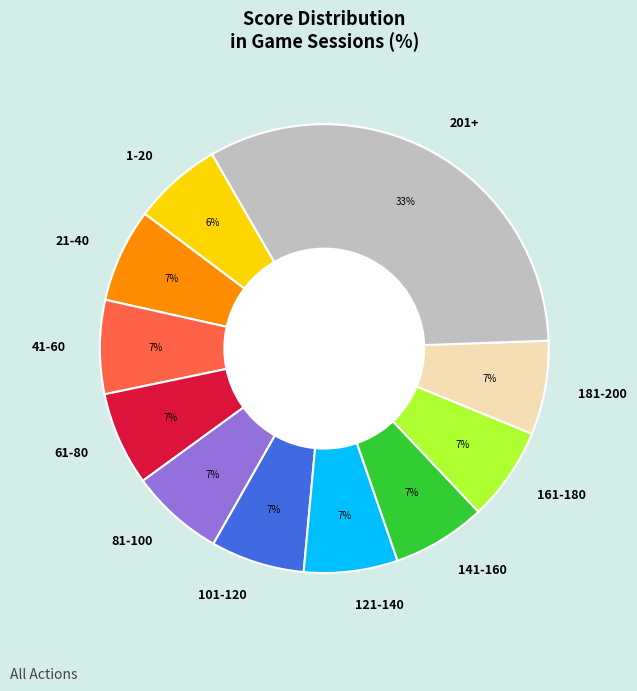

What percentage is the 81-100 slice, to the nearest percent?

7%